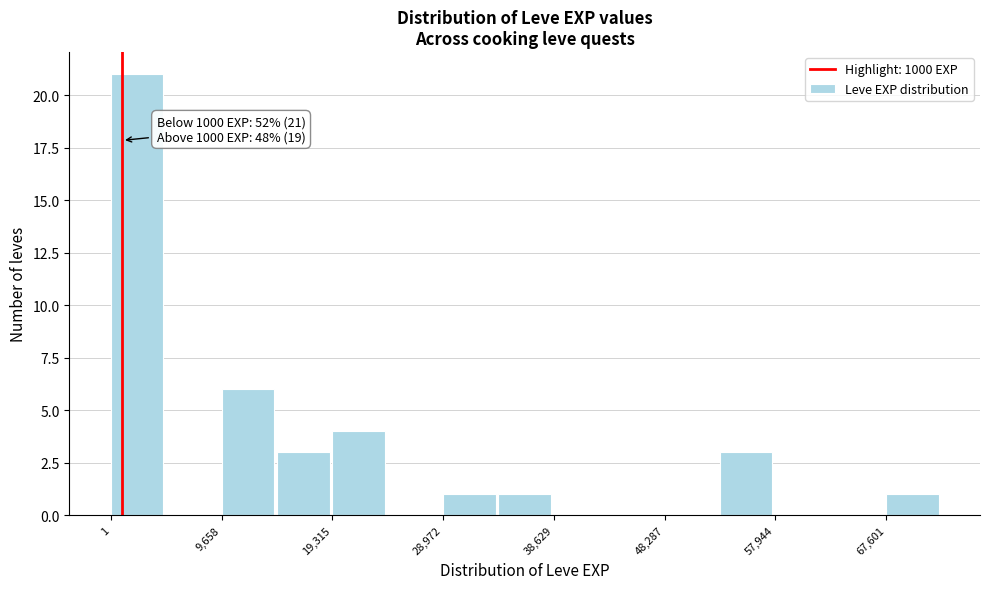

Which range on the x-axis has the tallest bar?

0 to 5000